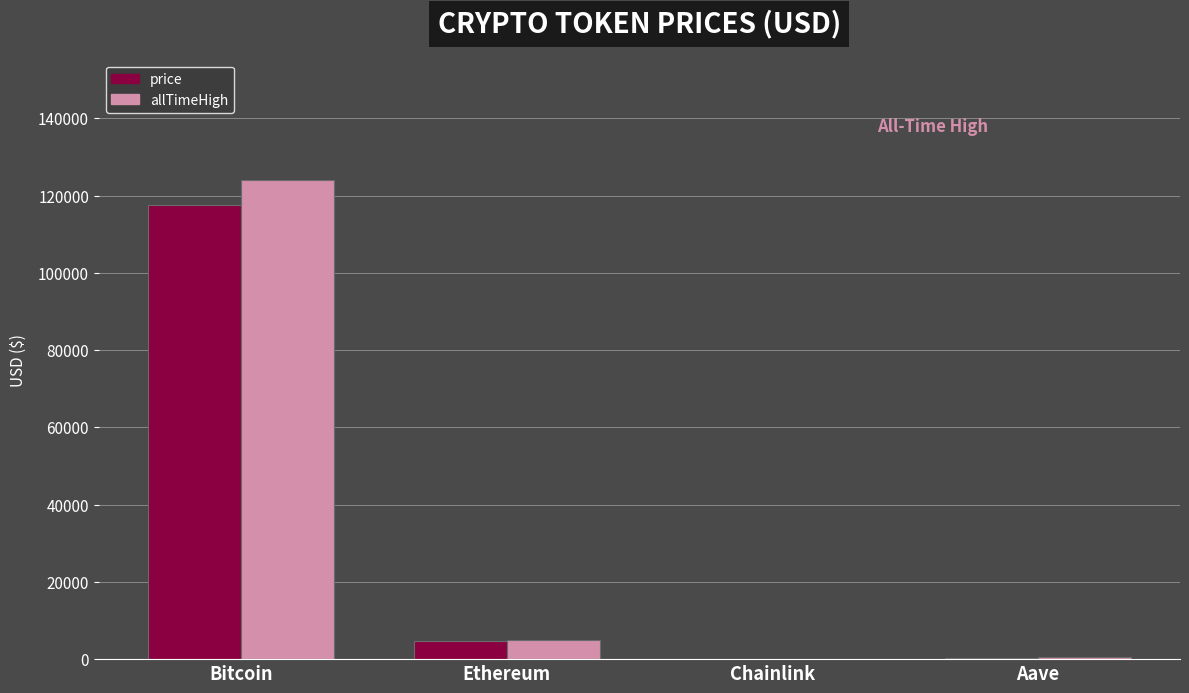

Between Bitcoin and Ethereum, which series saw the biggest shift?

allTimeHigh